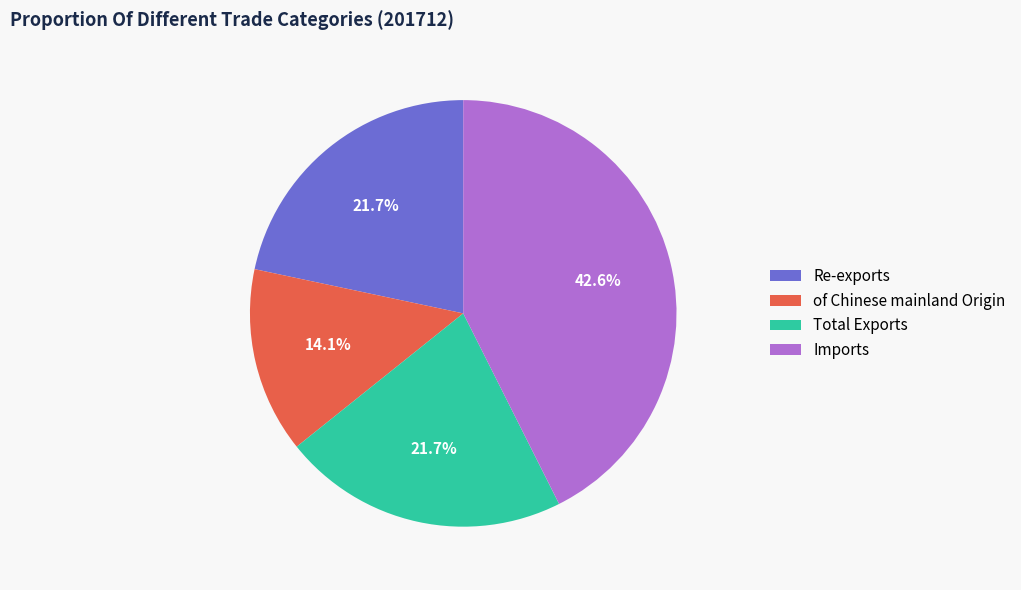

Combined, do Re-exports and Imports account for over 50%?

Yes